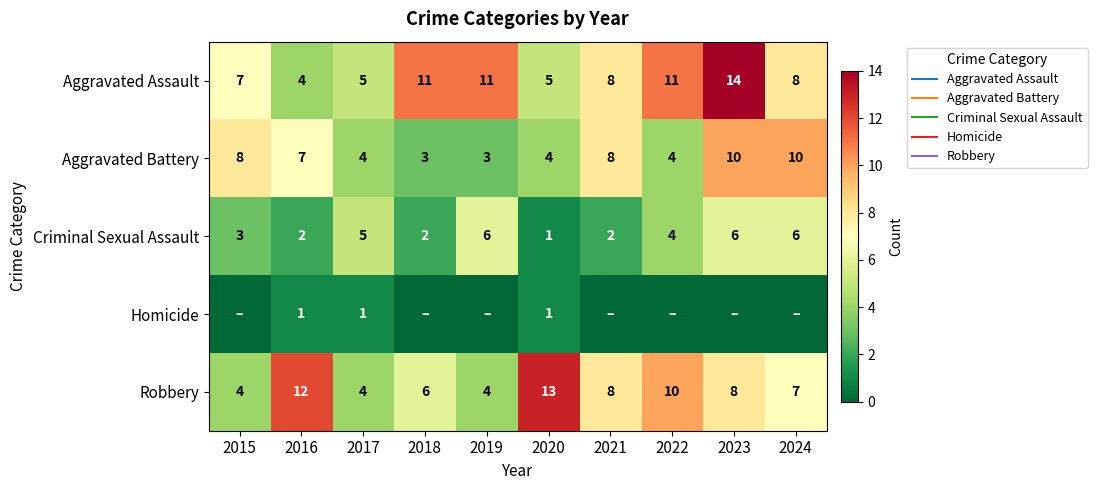

At how many categories does at least one series exceed 4?

10